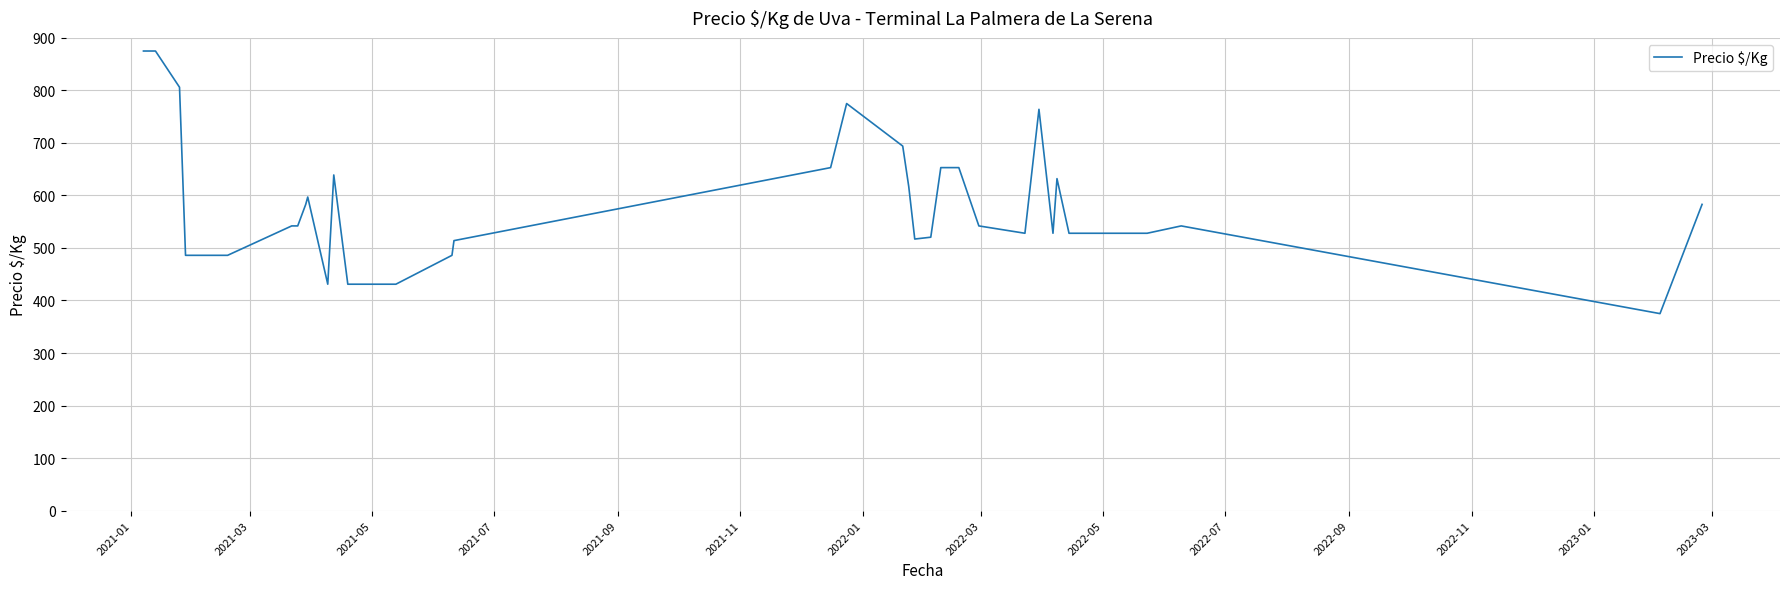

What is the difference between the maximum and minimum values?

500.0